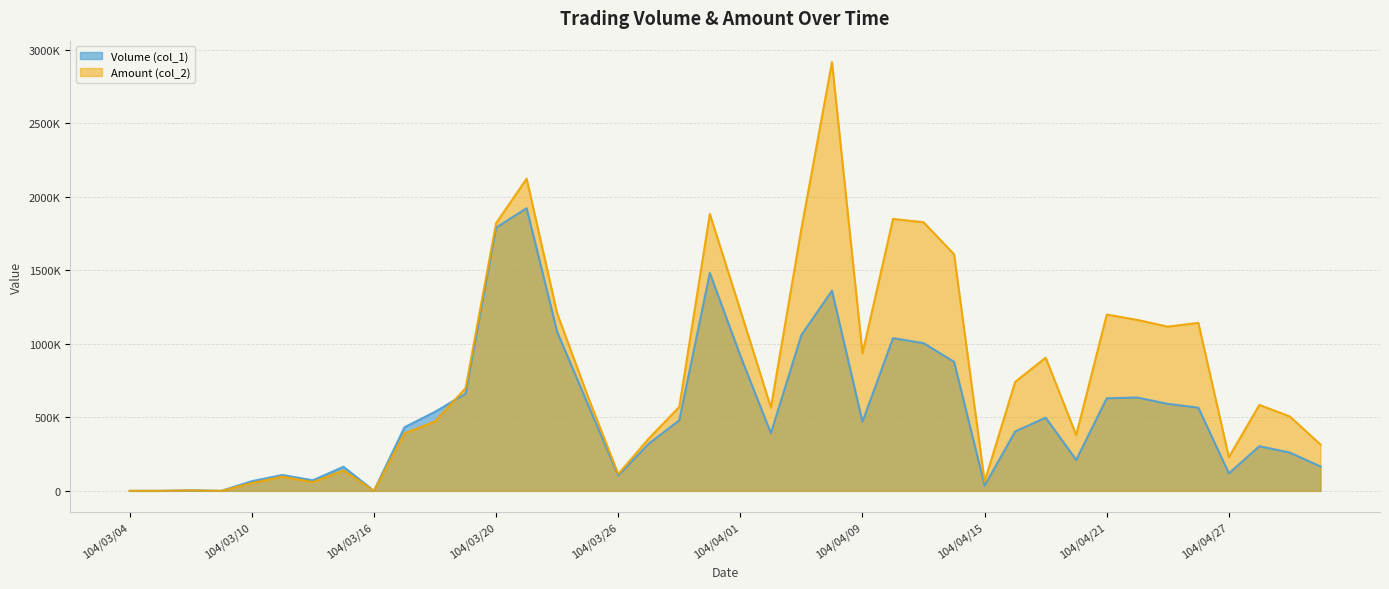

In Volume (col_1), how many points are lower than both neighbors (excluding endpoints)?

9